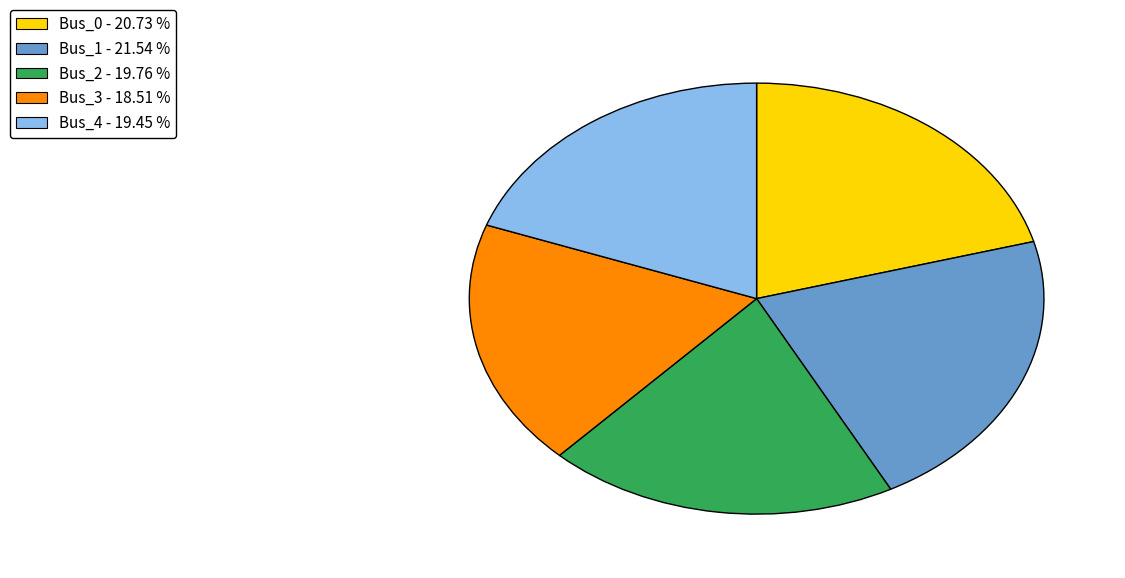

Which has a higher value, Bus_4 - 19.45 % or Bus_1 - 21.54 %?

Bus_1 - 21.54 %